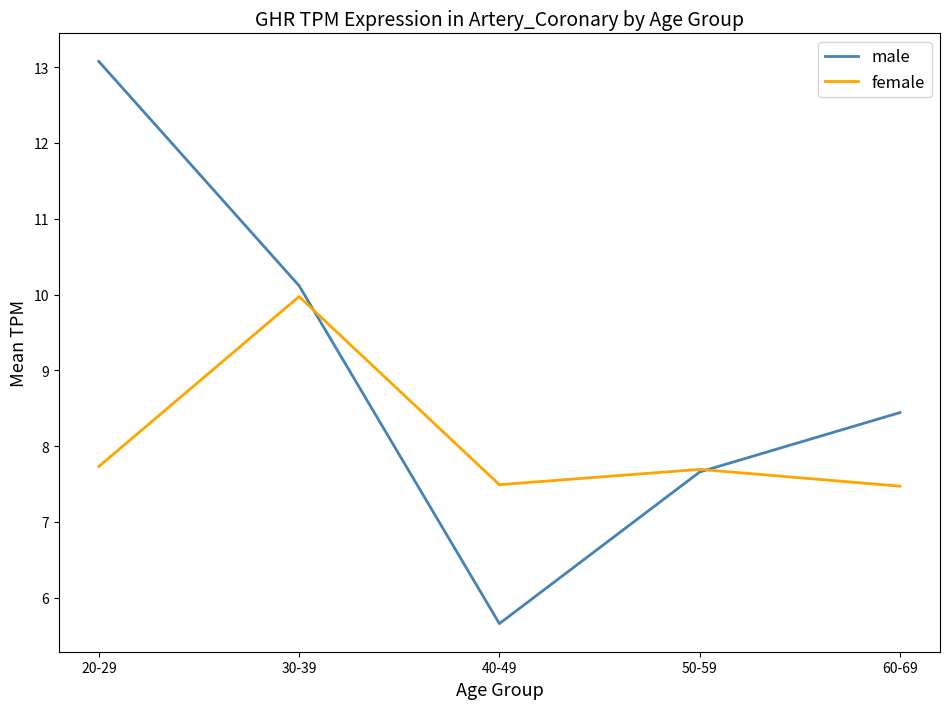

True or false: male has more than 2 points higher than both neighbors.

False